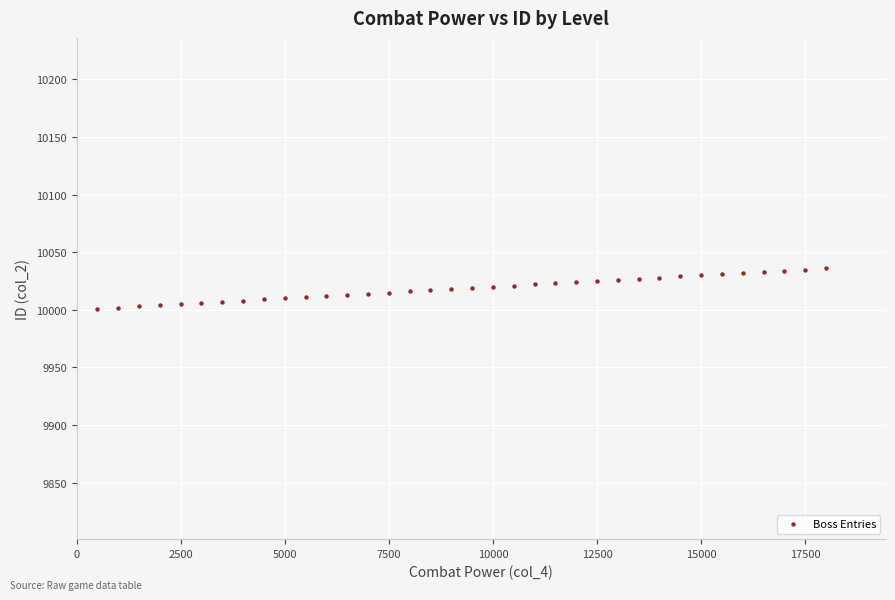

What is the range of X values (max minus min)?

17500